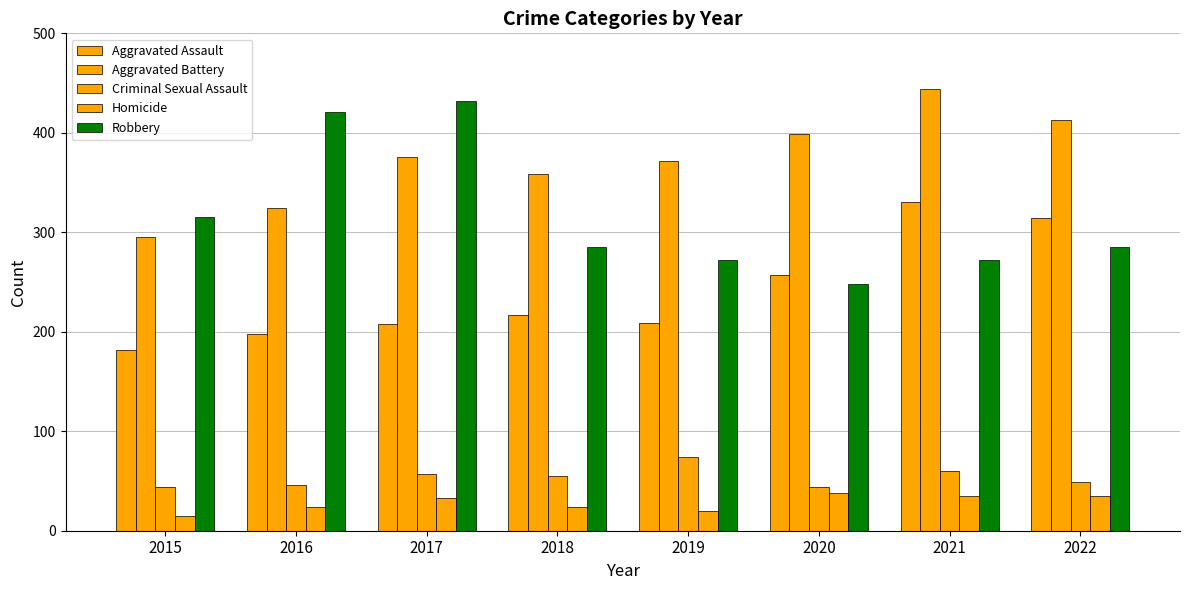

Reading left to right, list all the values displayed in this chart.

Aggravated Assault: 2015=182	2016=198	2017=208	2018=217	2019=209	2020=257	2021=330	2022=314
Aggravated Battery: 2015=295	2016=324	2017=376	2018=359	2019=372	2020=399	2021=444	2022=413
Criminal Sexual Assault: 2015=44	2016=46	2017=57	2018=55	2019=74	2020=44	2021=60	2022=49
Homicide: 2015=15	2016=24	2017=33	2018=24	2019=20	2020=38	2021=35	2022=35
Robbery: 2015=315	2016=421	2017=432	2018=285	2019=272	2020=248	2021=272	2022=285